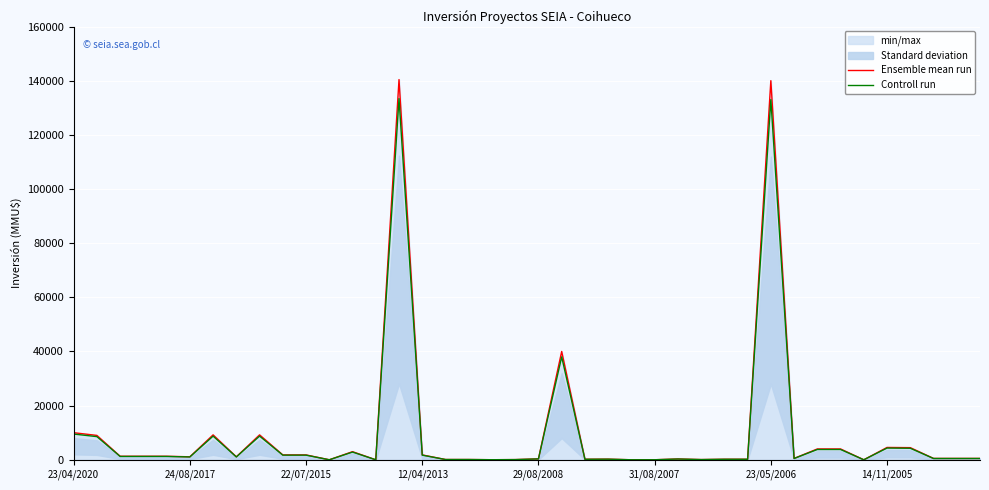

How many lines are shown in the chart?

2